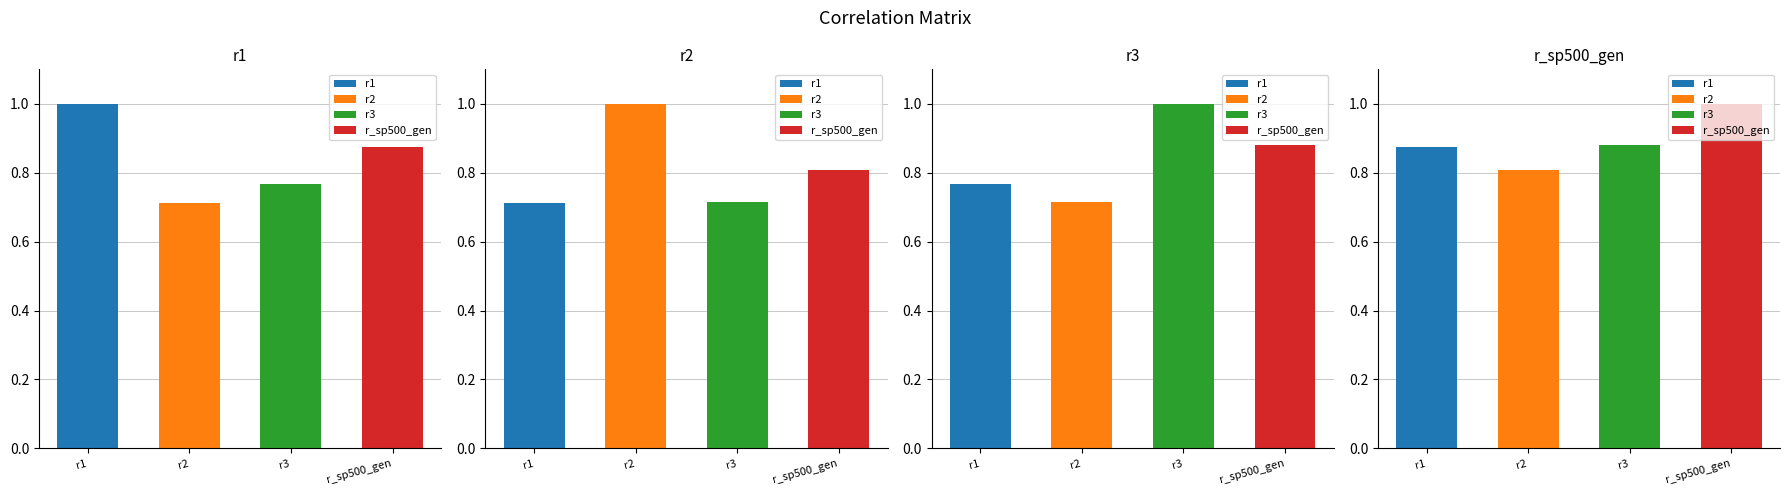

Reading right to left, what are all the values shown in this chart?

r1: 0.9	0.8	0.7	1.0
r2: 0.8	0.7	1.0	0.7
r3: 0.9	1.0	0.7	0.8
r_sp500_gen: 1.0	0.9	0.8	0.9